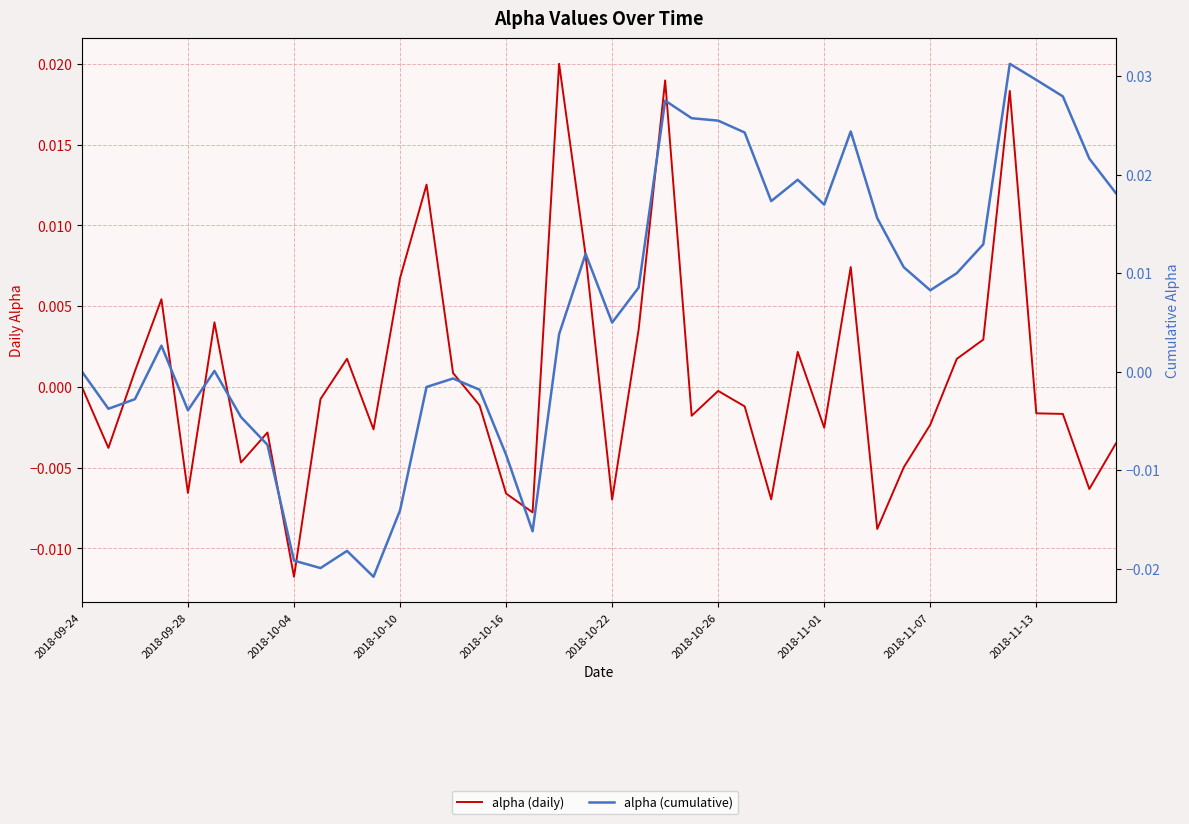

Where is alpha (daily) nearest to the value 0?

2018-09-24